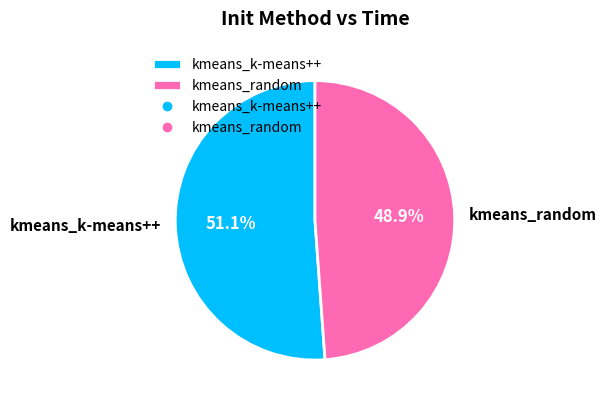

Is it true that kmeans_random is 56% of the pie?

False